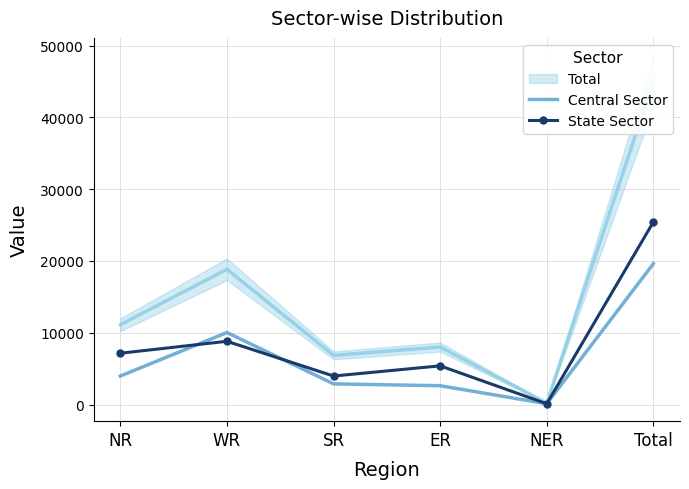

Read the Central Sector value at NR, to the nearest 50.

3950